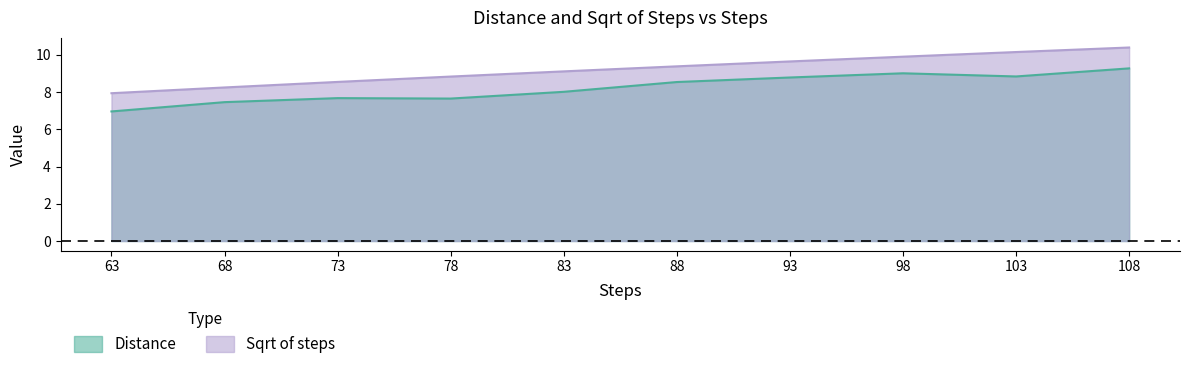

Count the number of categories in the chart.

10